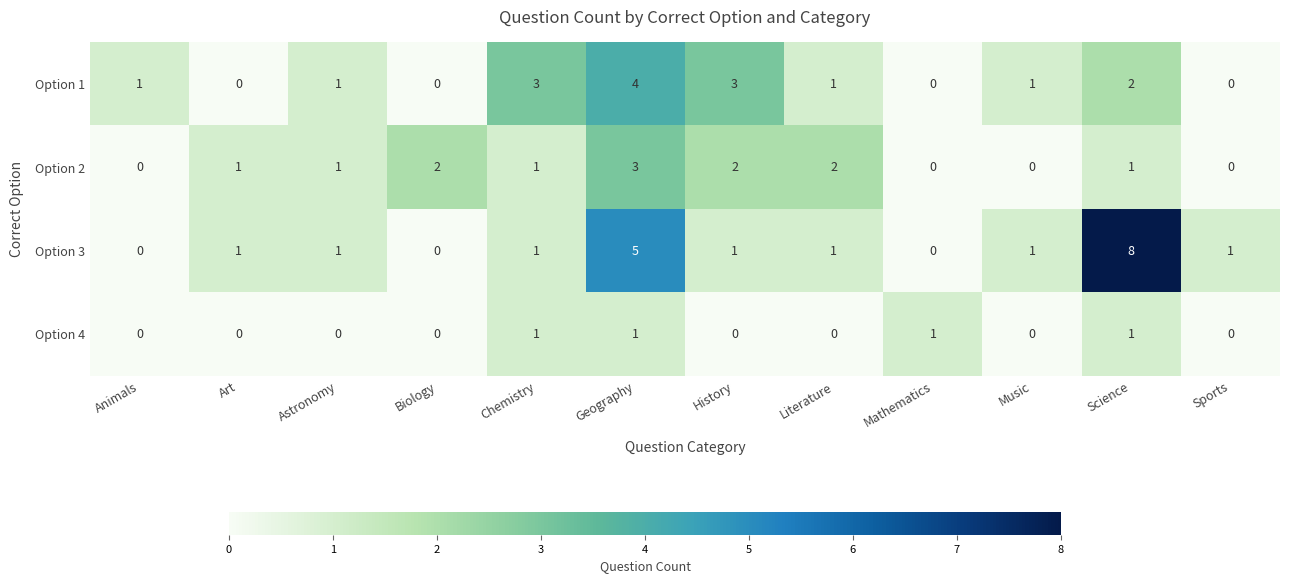

How many values in Option 3 are above zero?

9